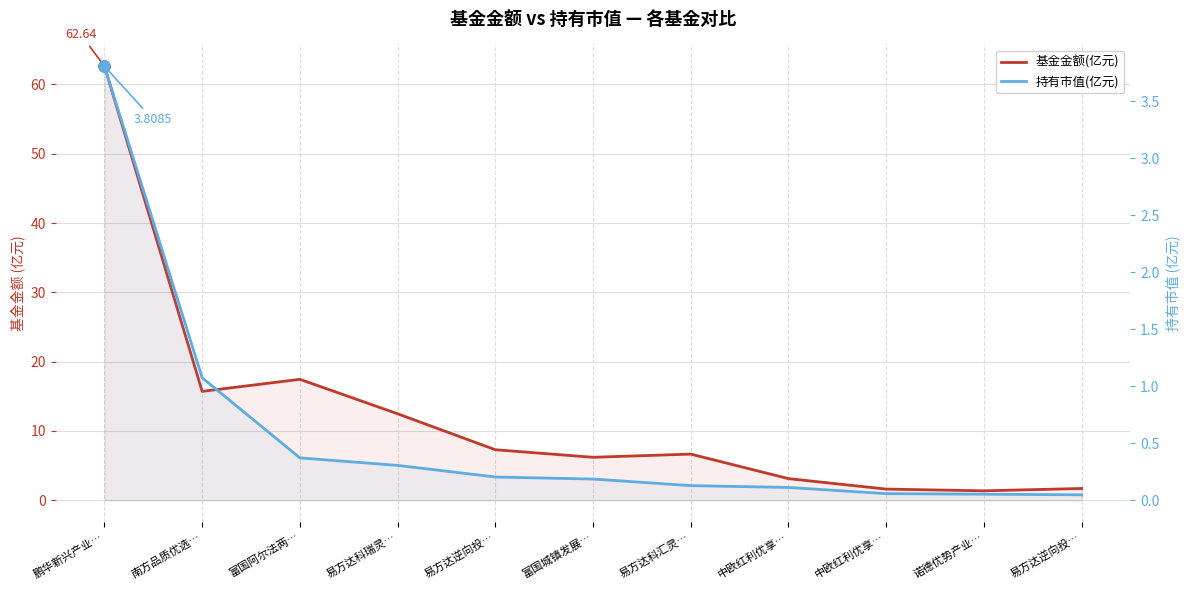

Reading left to right, list all the values displayed in this chart.

基金金额(亿元): 62.6	15.7	17.4	12.5	7.3	6.2	6.7	3.1	1.6	1.4	1.7
持有市值(亿元): 3.8	1.1	0.4	0.3	0.2	0.2	0.1	0.1	0.1	0.1	0.0